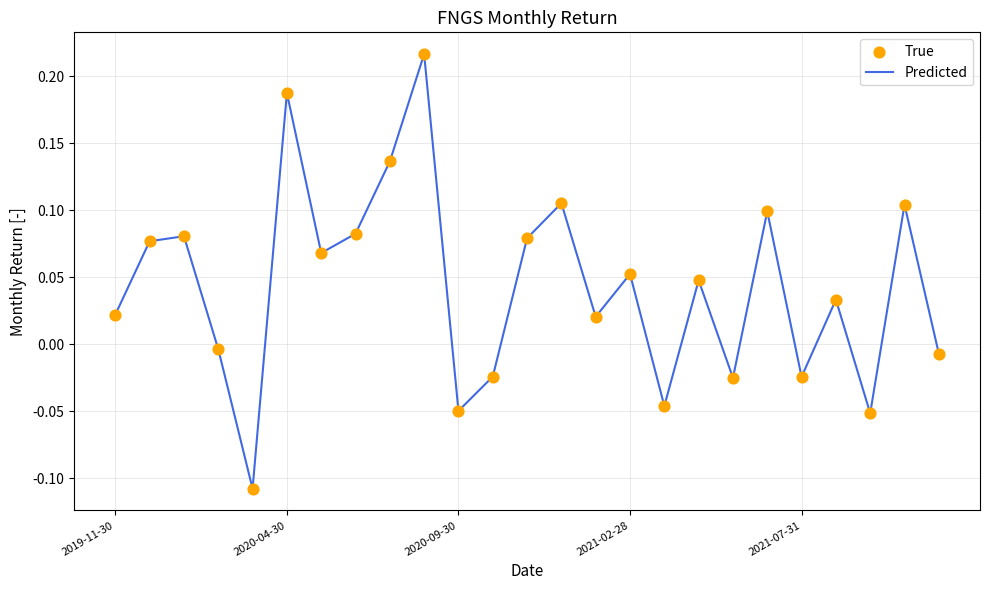

What is the difference between the maximum and minimum values?

0.3